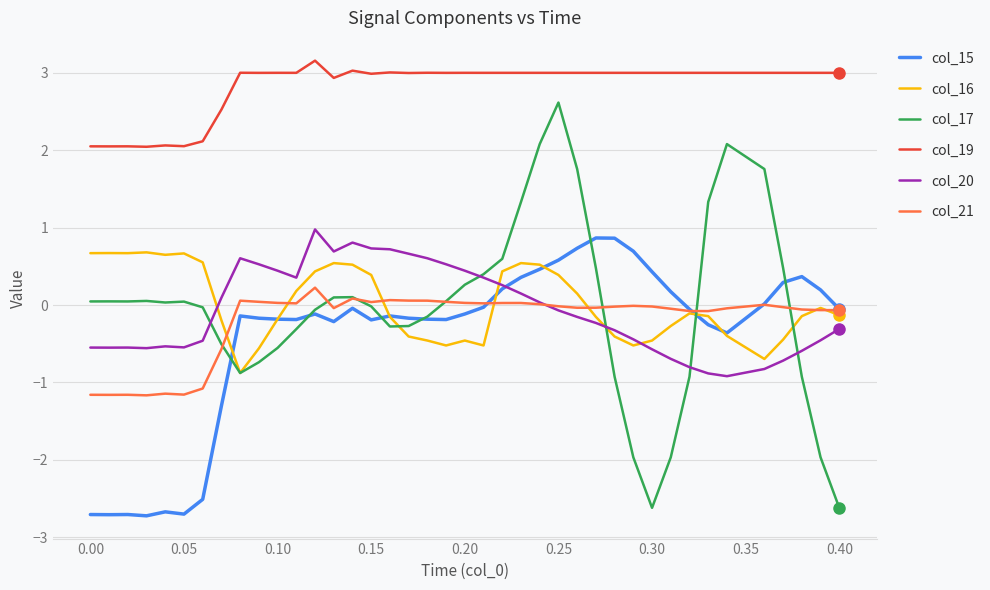

At how many categories does at least one series exceed 1?

40